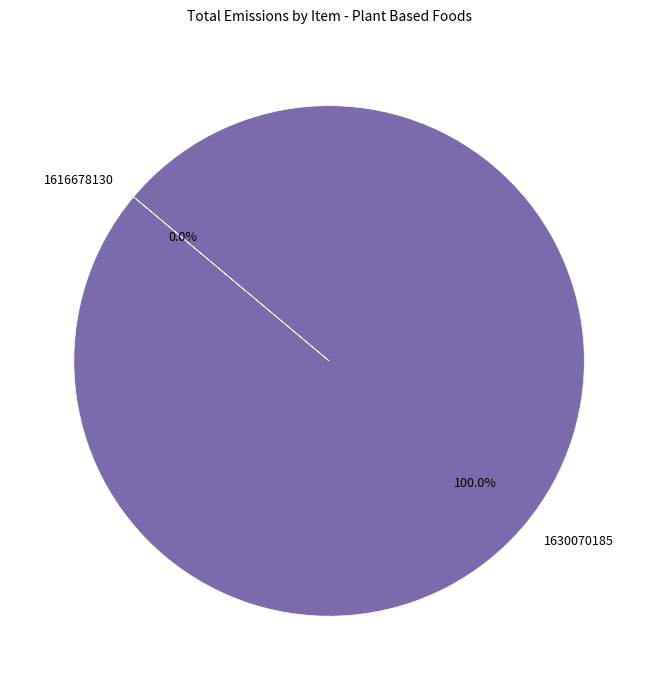

Between 1616678130 and 1630070185, which is larger?

1630070185